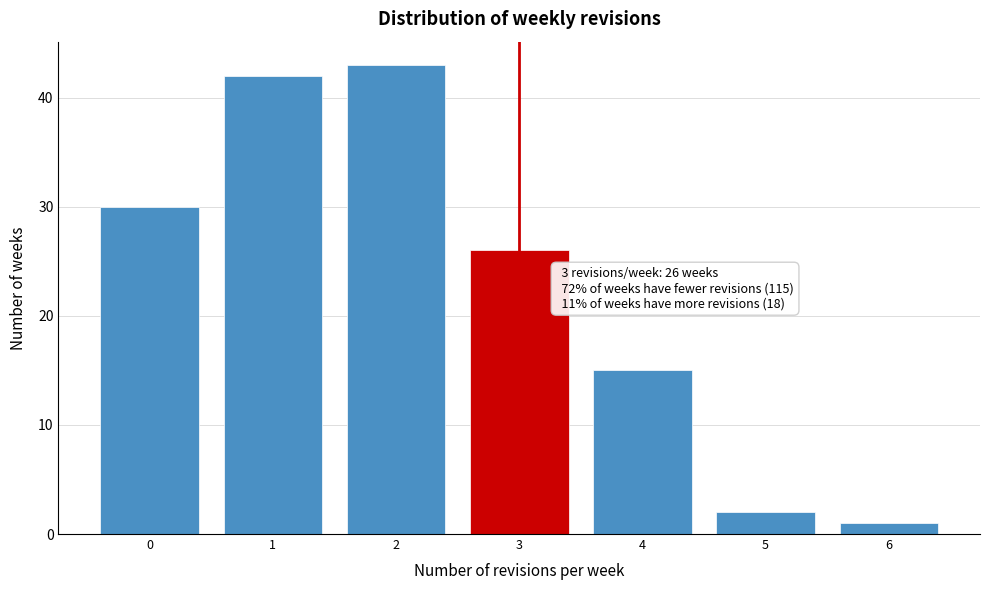

Which range on the x-axis has the tallest bar?

1.5 to 2.5